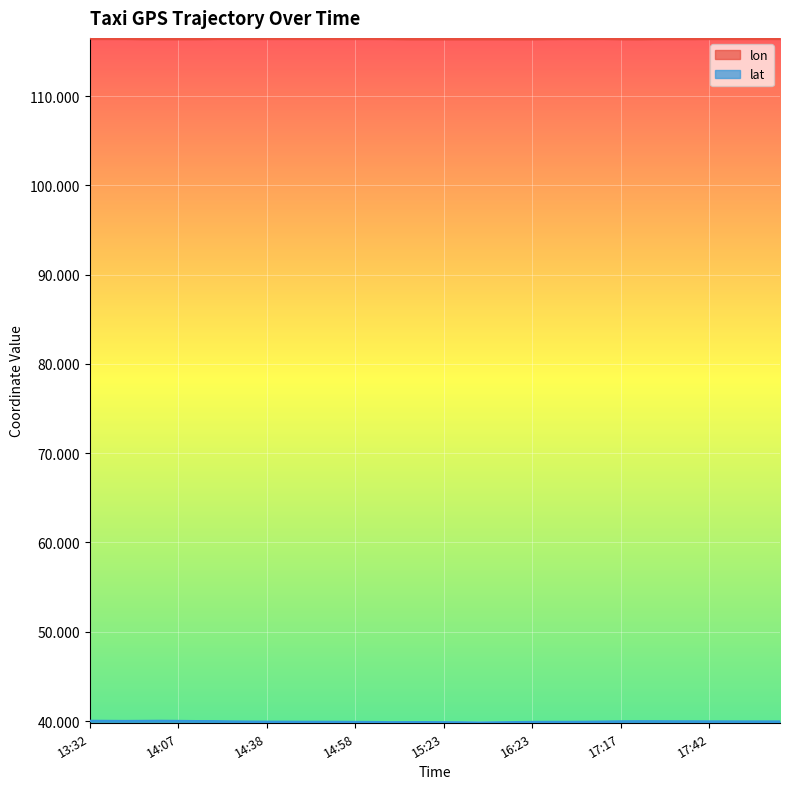

The value of lat at 17:22 is 64.1. True or false?

False